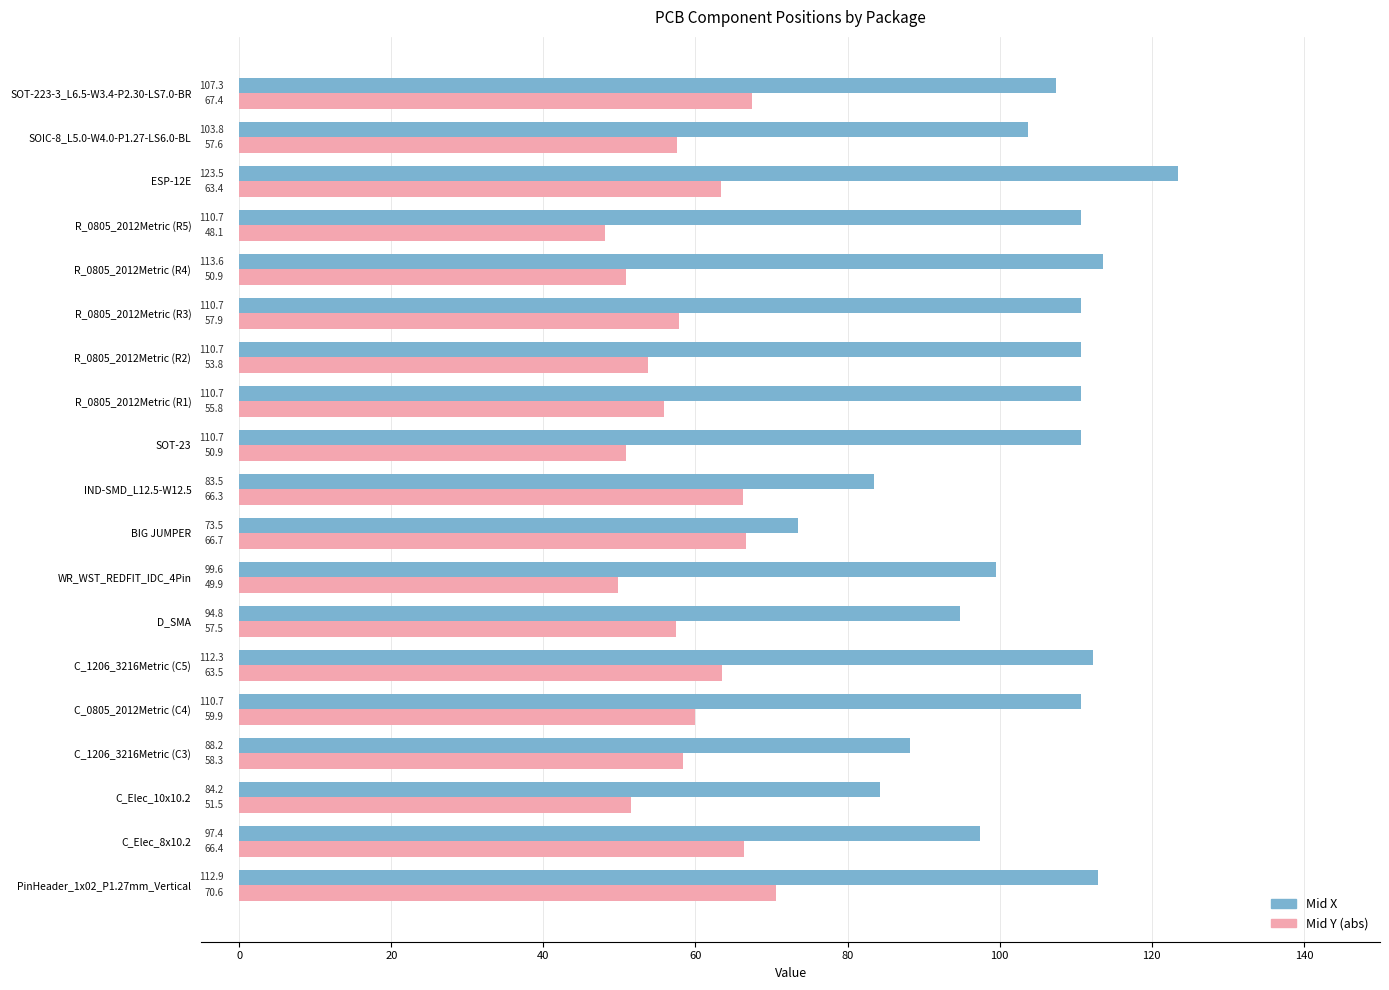

What is the minimum value for Mid X?

73.5